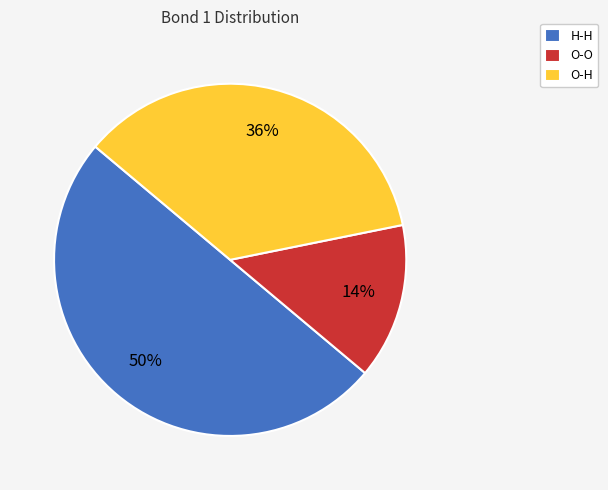

Between O-O and H-H, which is larger?

H-H